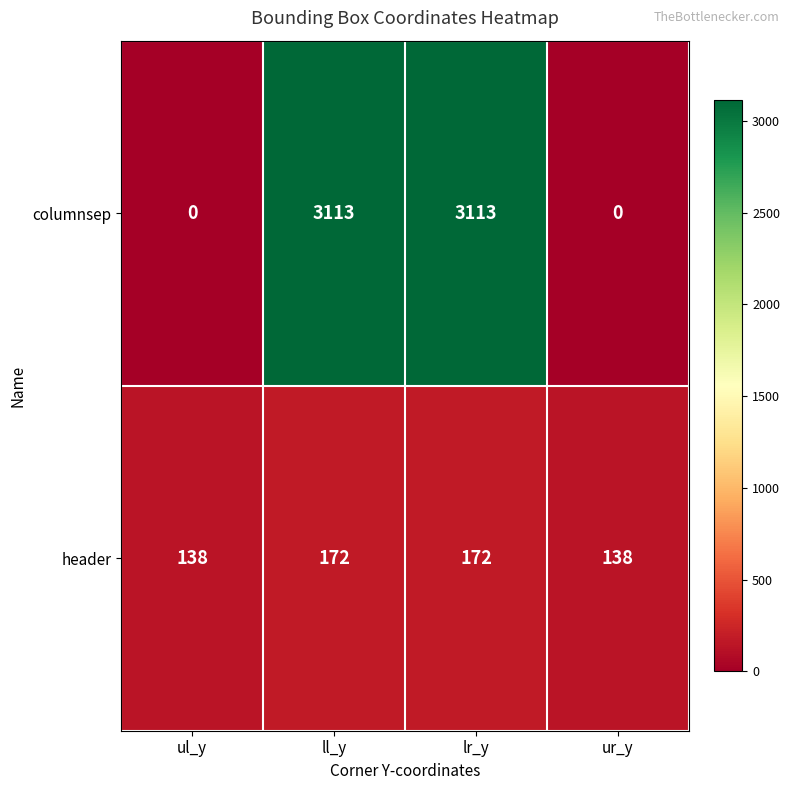

List the series in order of their overall mean, lowest first.

header, columnsep